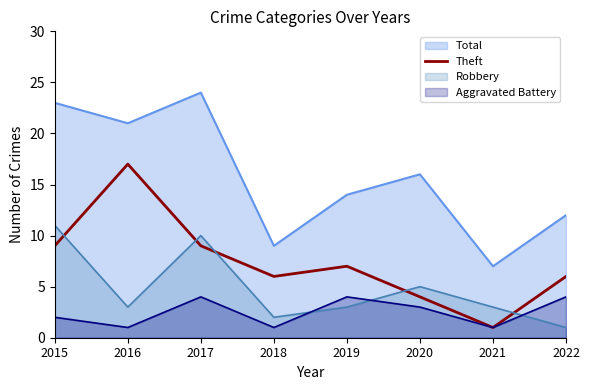

Rank the series by their maximum value, from highest to lowest.

Total, Theft, Robbery, Aggravated Battery